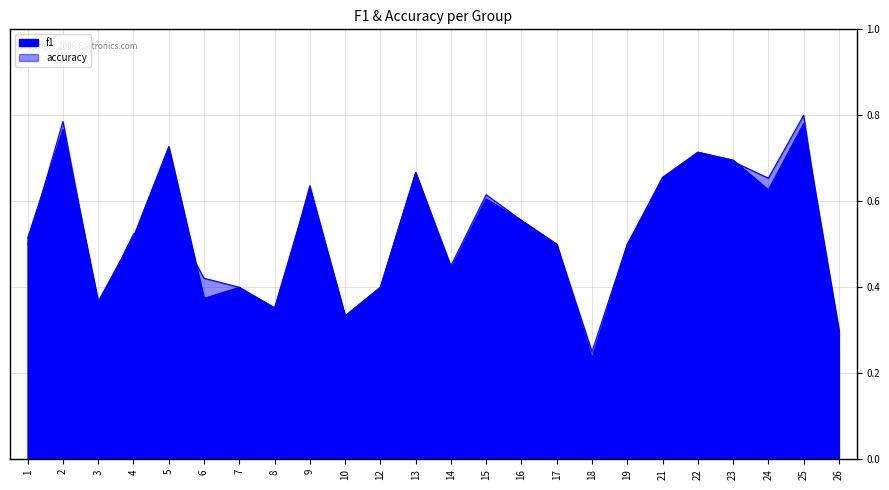

Is the value of accuracy at 16 greater than the value of f1 at 3?

Yes